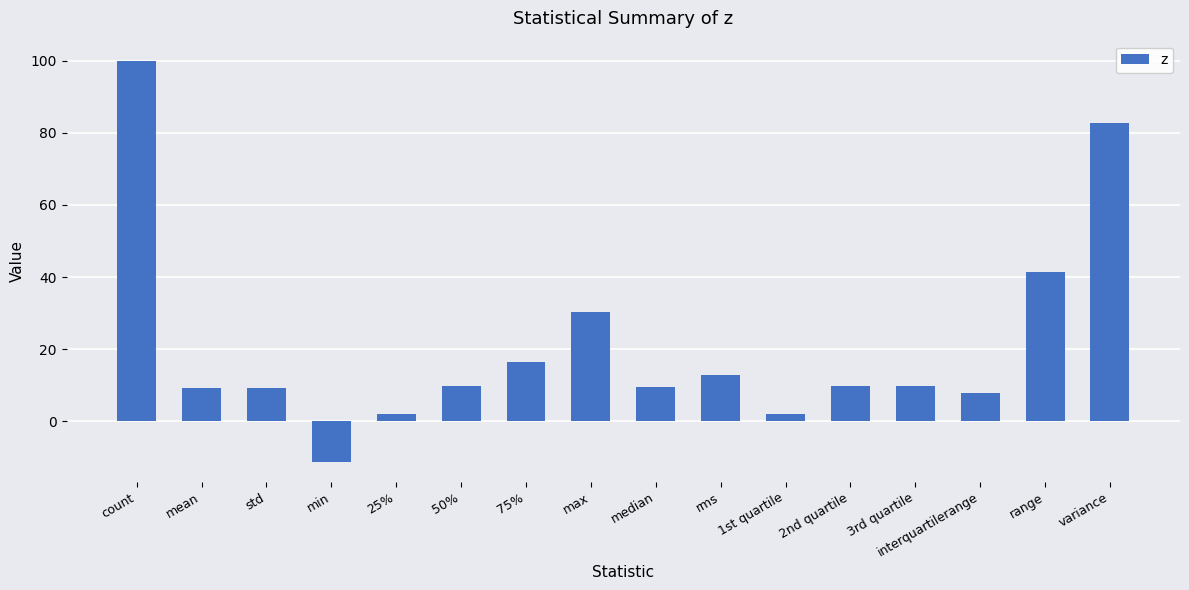

What is the change in value from std to max?

+21.2